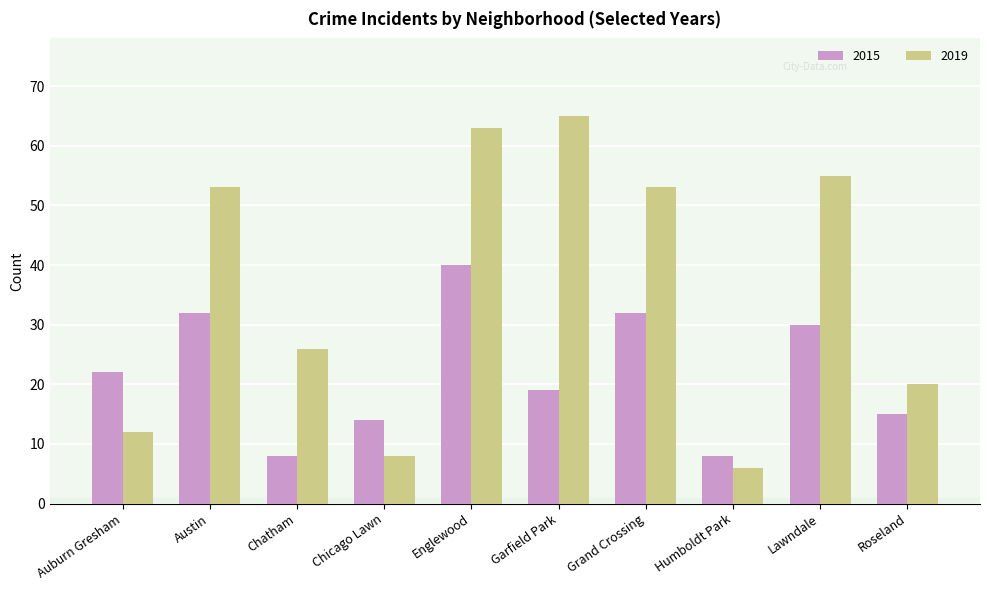

How many bars are there in total?

20